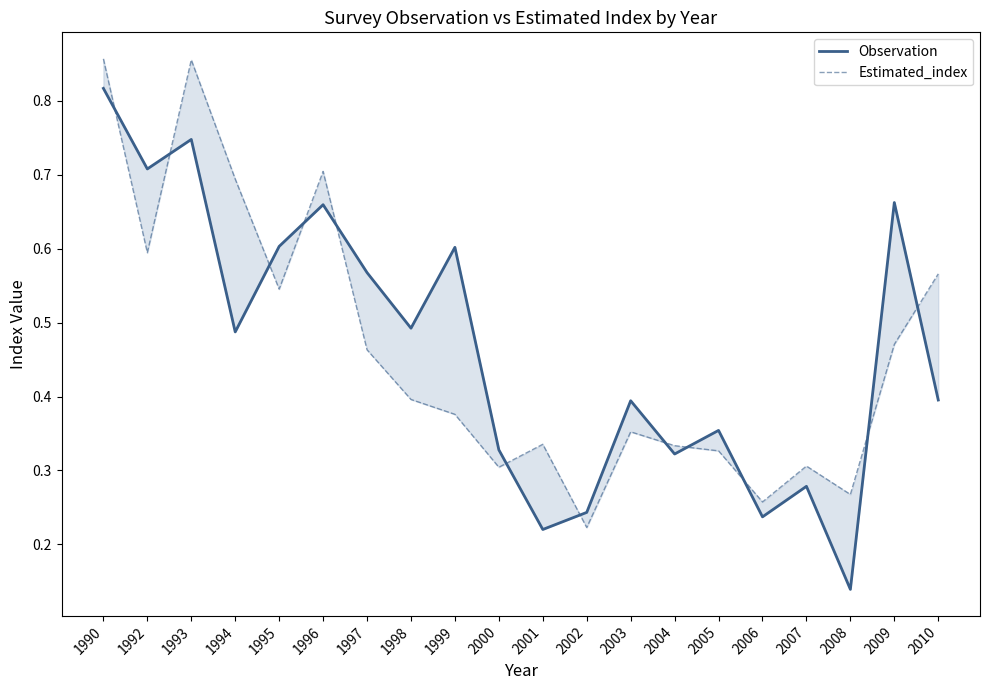

Which series has the largest total across all categories?

Observation